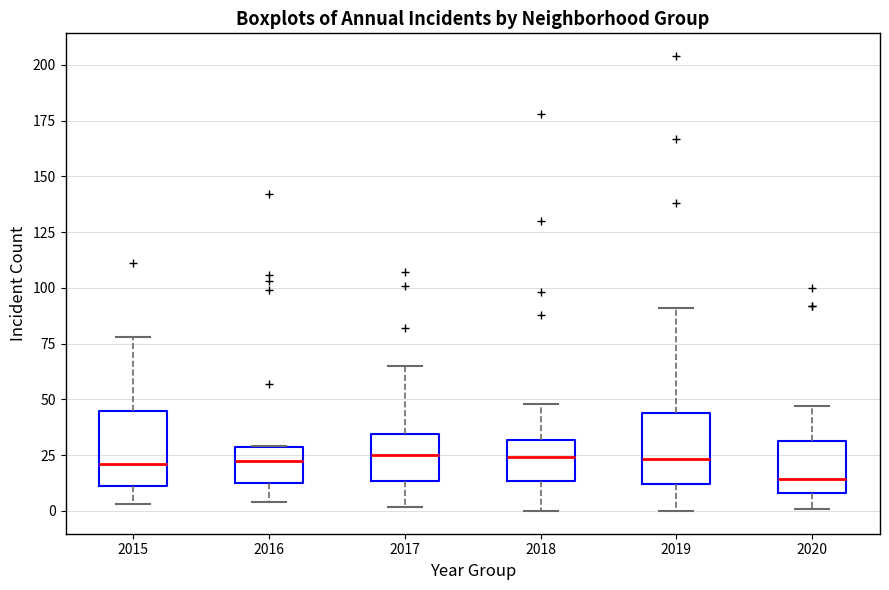

Reading left to right, transcribe this box plot: for each box, give where its median line is, the range the box spans, and where its two whiskers end, as read against the y-axis. The values are not printed on the chart, so give them approximately, as read against the axis.

2015: median 20, box 10 to 45, whiskers 5 to 80
2016: median 25, box 15 to 30, whiskers 5 to 30
2017: median 25, box 15 to 35, whiskers 0 to 65
2018: median 25, box 15 to 30, whiskers 0 to 50
2019: median 25, box 10 to 45, whiskers 0 to 90
2020: median 15, box 10 to 30, whiskers 0 to 45